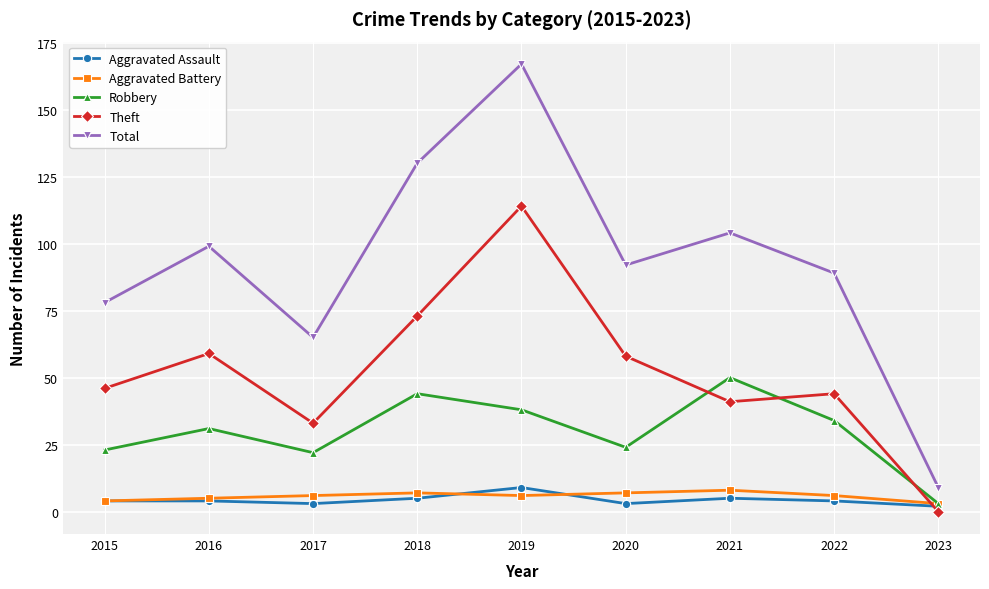

Between 2016 and 2023, which series saw the biggest shift?

Total